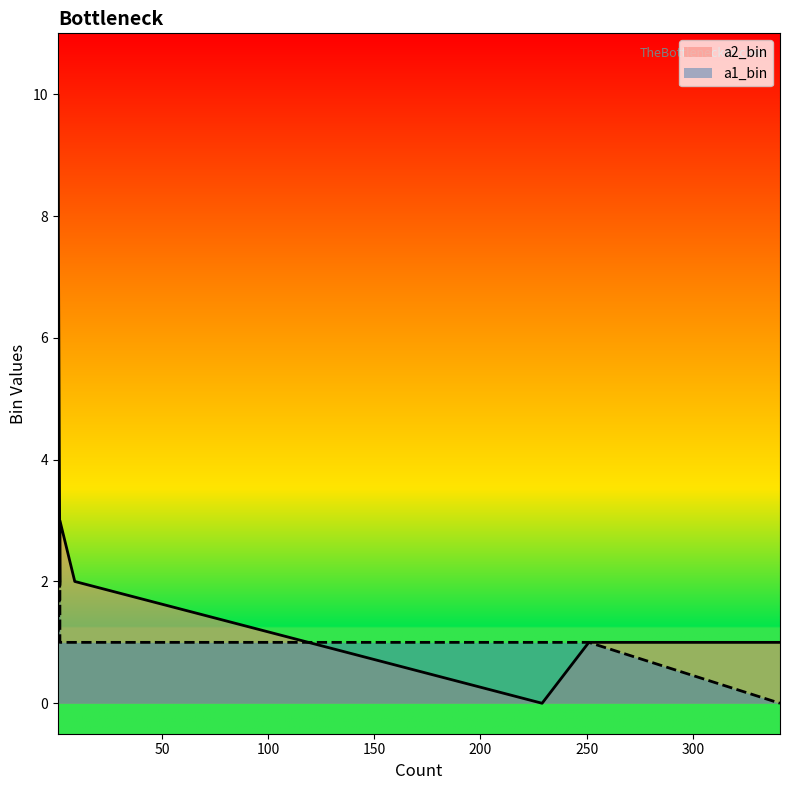

How many data points in a1_bin are above 1?

2